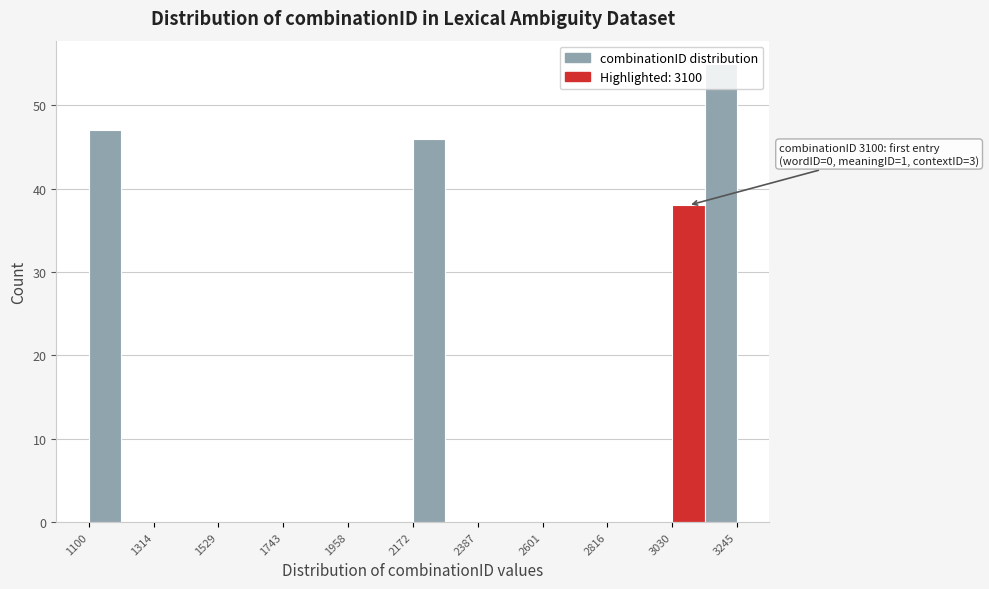

Around what value on the x-axis is the tallest bar? Give the approximate position of its centre, as read against the axis.

3200